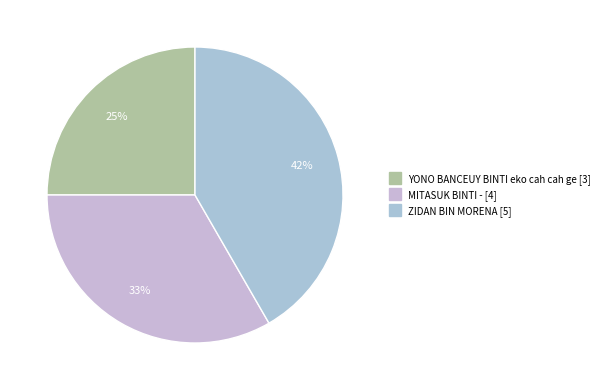

Combined, do YONO BANCEUY BINTI eko cah cah ge and MITASUK BINTI - account for over 50%?

Yes